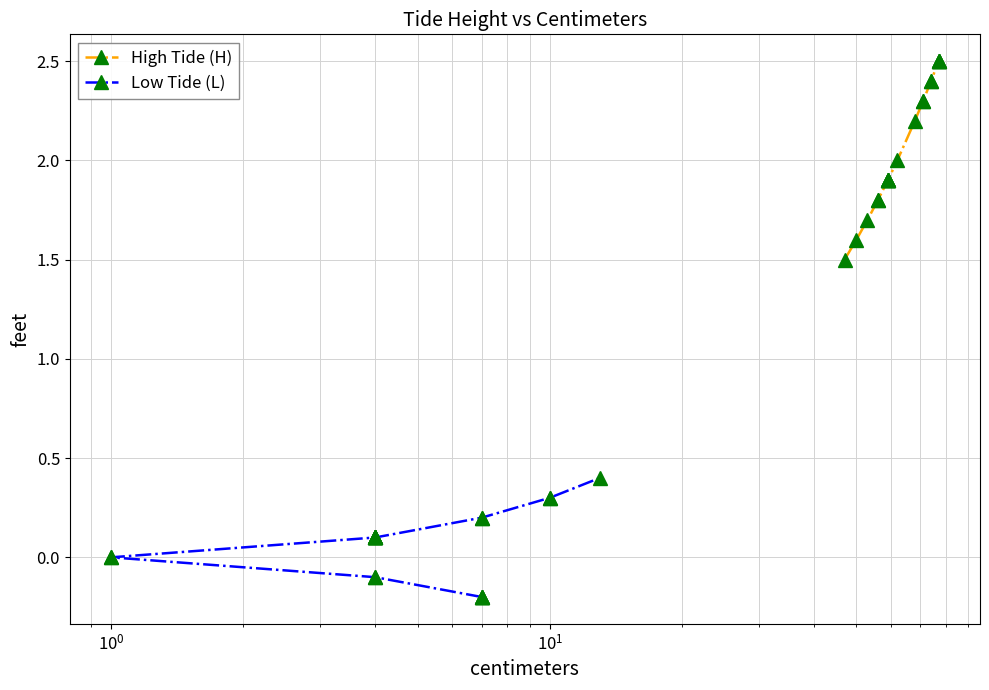

True or false: High Tide (H) has a value of 1.0 at 6.

False